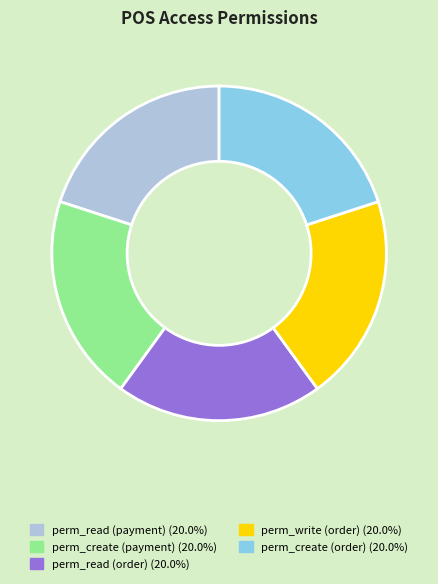

Approximately how many times larger is the value at perm_create (order) (20.0%) compared to perm_read (payment) (20.0%)?

1.0